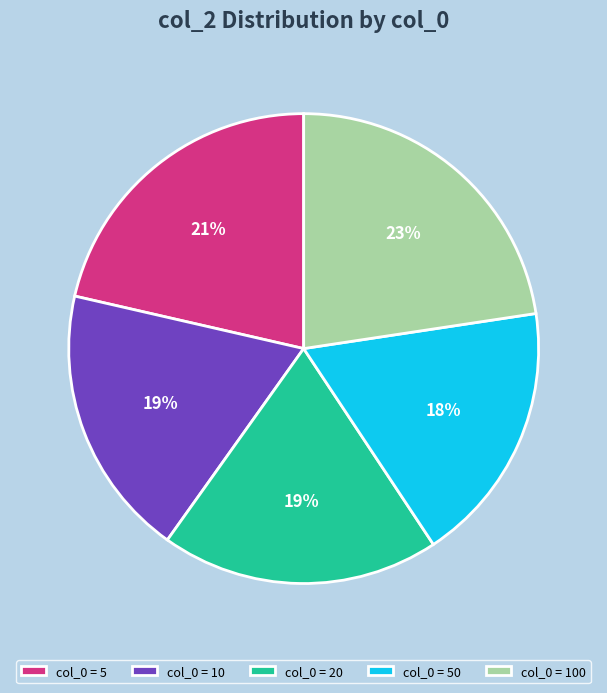

True or false: col_0 = 5 accounts for 21% of the total.

True